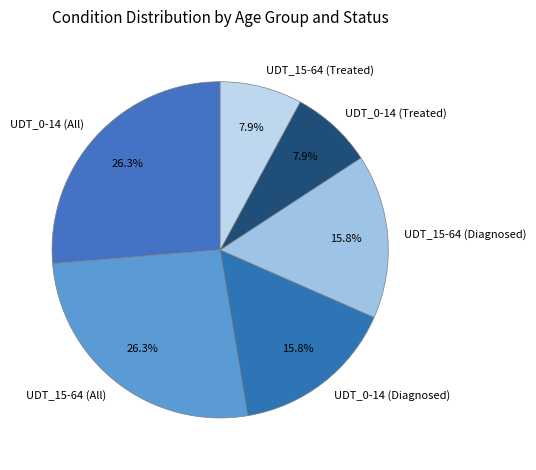

The UDT_15-64 (Diagnosed) slice represents 16% of the pie. True or false?

True